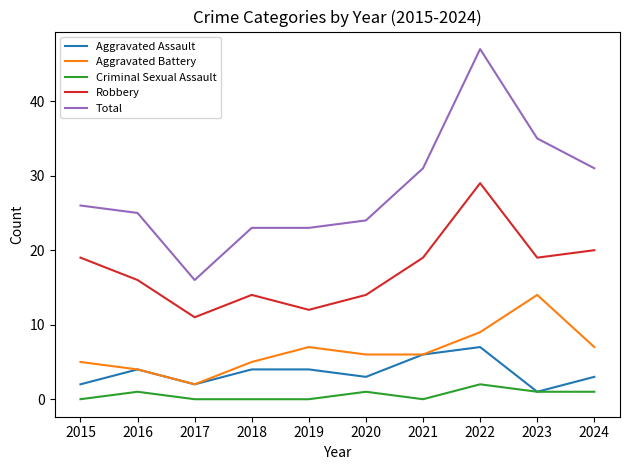

Rank the series by their maximum value, from lowest to highest.

Criminal Sexual Assault, Aggravated Assault, Aggravated Battery, Robbery, Total